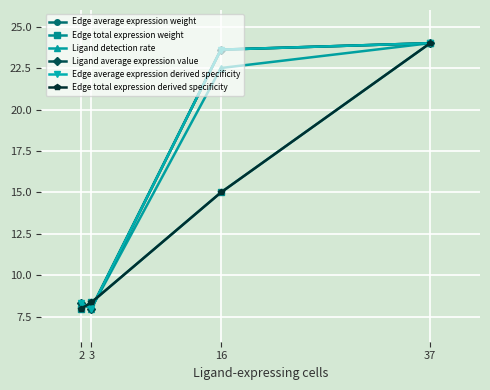

List the labels in order of Ligand detection rate value, smallest first.

3, 2, 16, 37